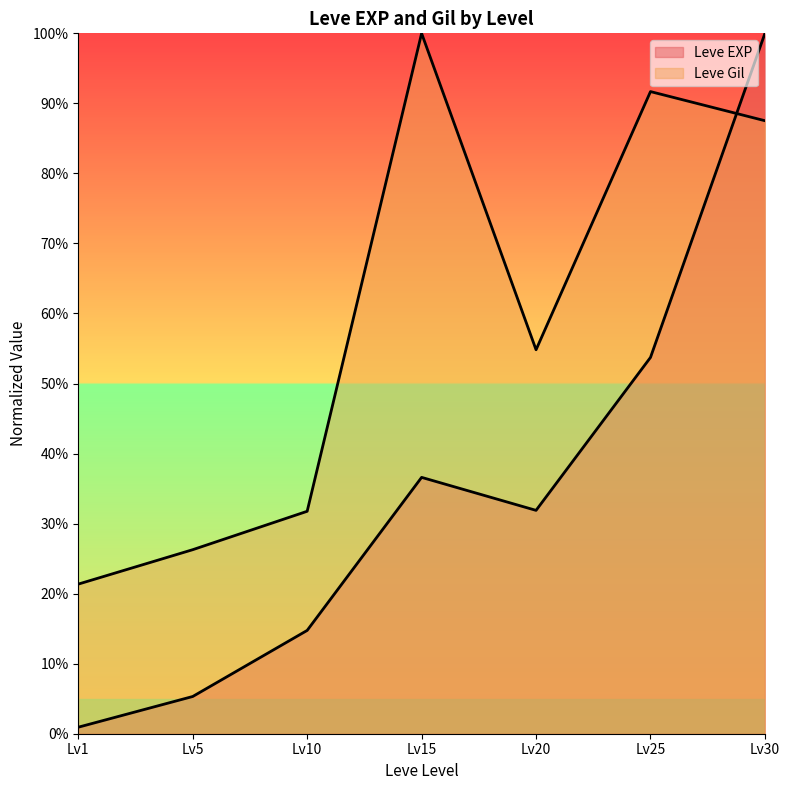

What is the minimum value for Leve Gil?

0.2